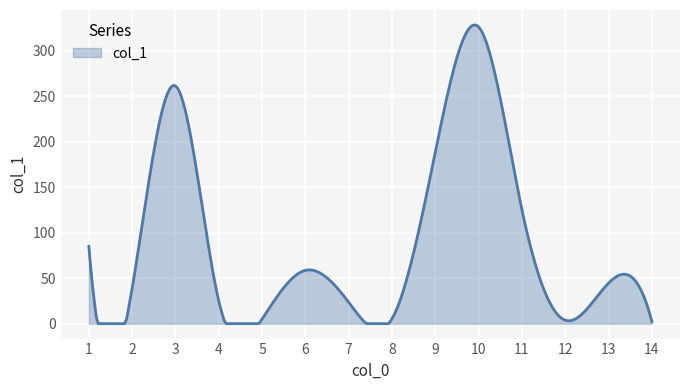

What is the difference between the maximum and minimum values?

328.5